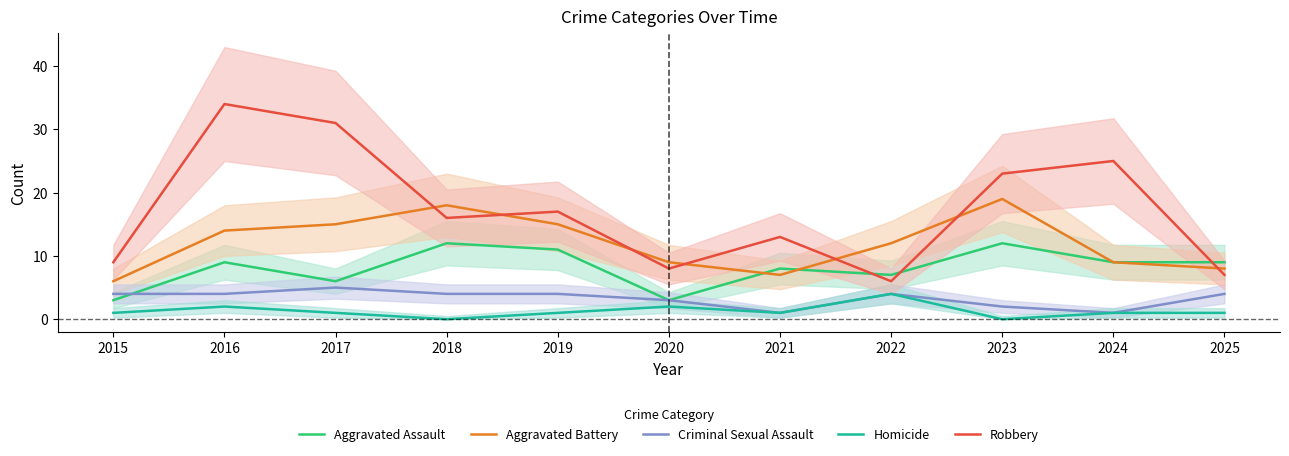

True or false: Robbery and Criminal Sexual Assault cross at least once.

False